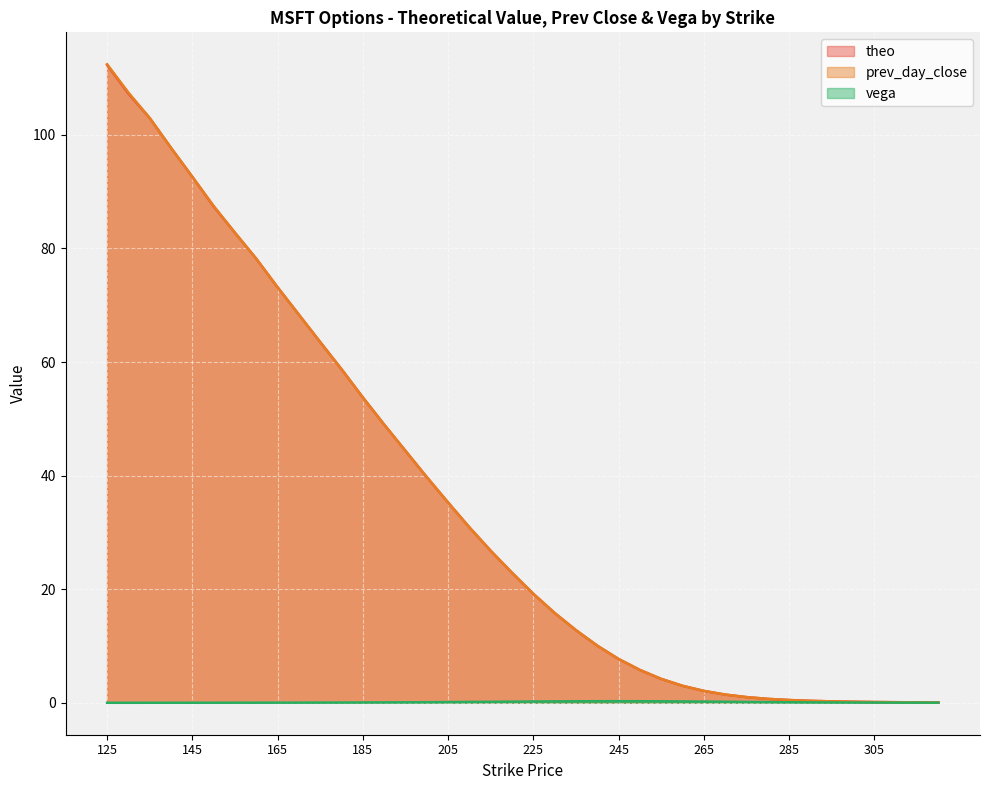

Reading right to left, what are all the values shown in this chart?

theo: 0.1	0.1	0.1	0.1	0.2	0.3	0.3	0.5	0.7	1.0	1.4	2.1	3.0	4.2	5.8	7.7	10.1	12.8	15.8	19.2	22.9	26.8	30.9	35.2	39.7	44.4	49.0	53.8	58.7	63.5	68.3	73.2	78.2	82.8	87.4	92.6	97.7	103.0	107.3	112.3
prev_day_close: 0.1	0.1	0.1	0.1	0.2	0.2	0.3	0.5	0.7	1.0	1.4	2.1	3.0	4.2	5.8	7.7	10.1	12.8	15.8	19.2	22.9	26.8	30.9	35.2	39.7	44.4	49.0	53.8	58.7	63.5	68.3	73.2	78.2	82.8	87.5	92.6	97.7	103.0	107.5	112.4
vega: 0.0	0.0	0.0	0.0	0.0	0.1	0.1	0.1	0.1	0.1	0.2	0.2	0.2	0.3	0.3	0.3	0.3	0.3	0.2	0.2	0.2	0.2	0.2	0.1	0.1	0.1	0.1	0.1	0.0	0.0	0.0	0.0	0.0	0.0	0.0	0.0	0.0	0.0	0.0	0.0